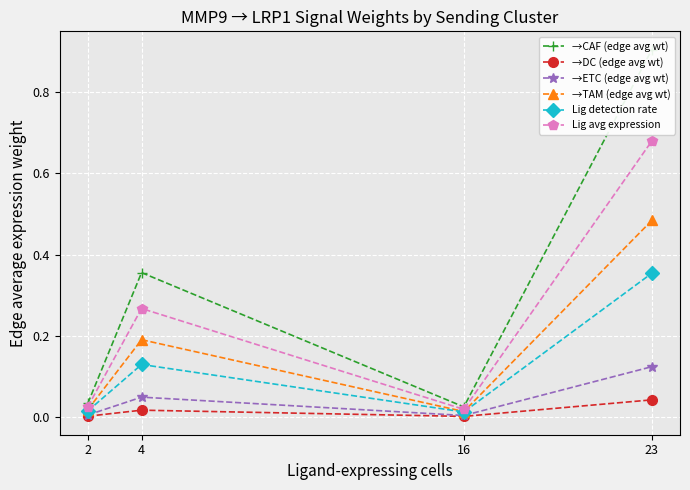

The value of →DC (edge avg wt) at 2 is 0.0. True or false?

True